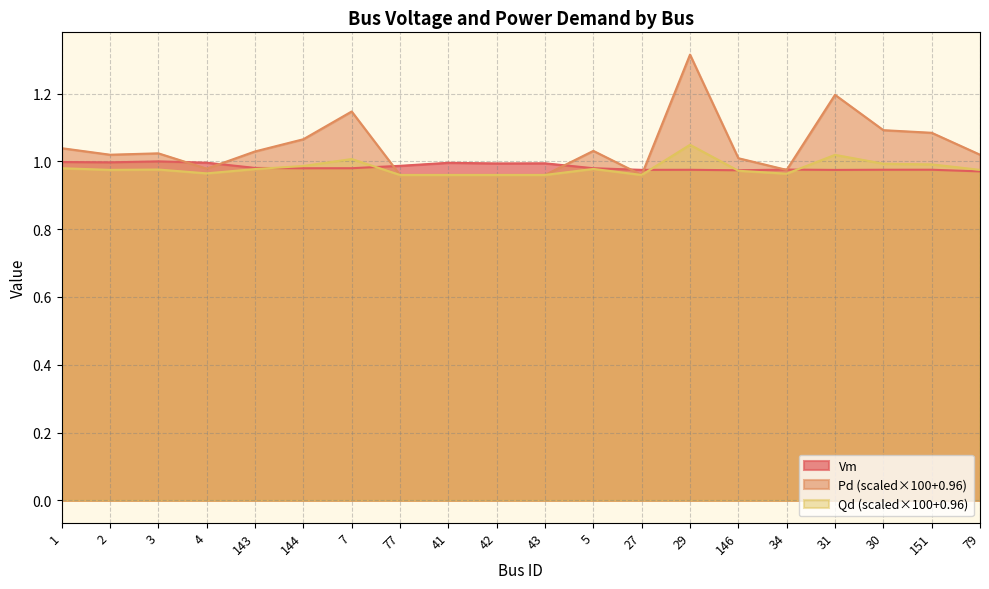

What is the label of the 10th point from the left?

42